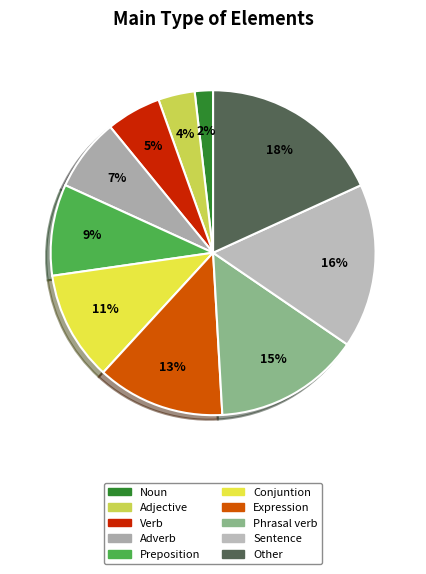

Is it true that Adverb is 15% of the pie?

False